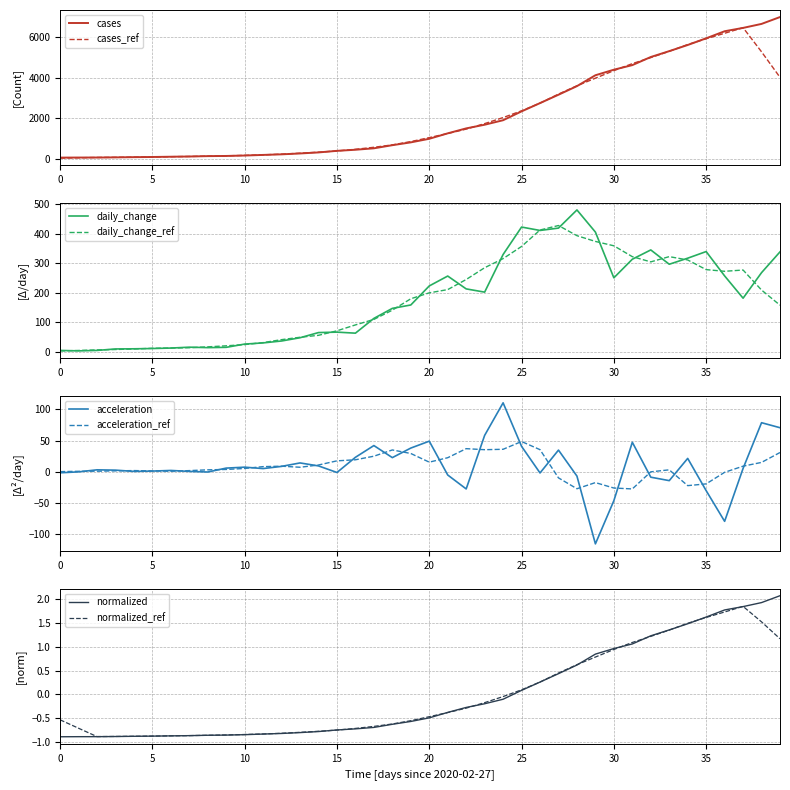

What is the maximum value for cases_ref?

6470.8